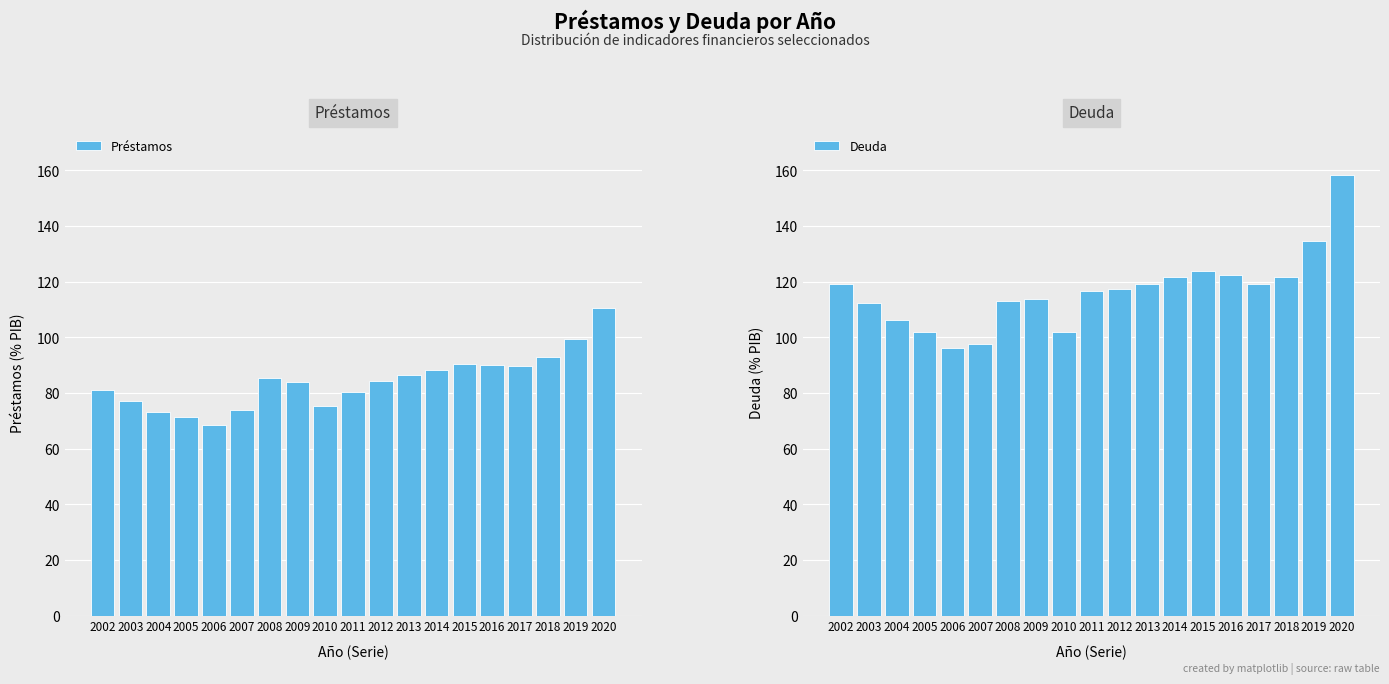

At which label is Préstamos closest to 89?

2017